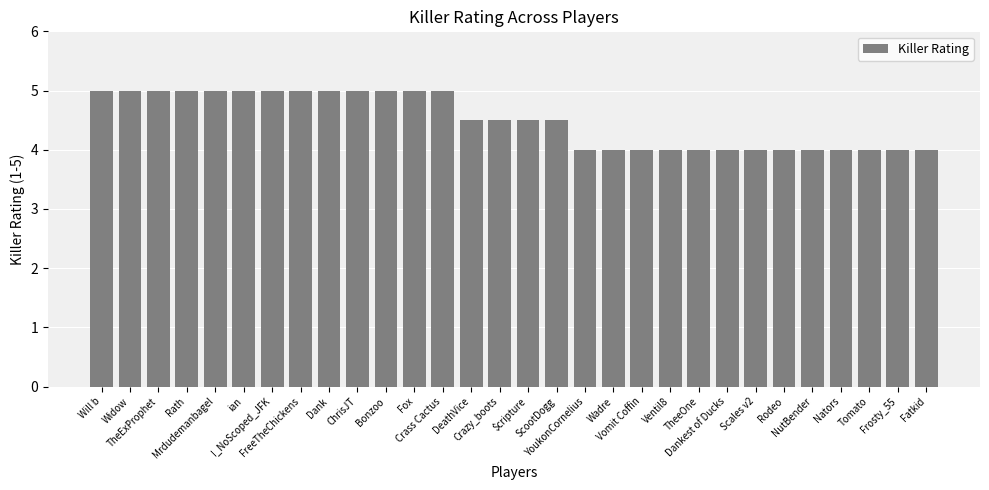

Count the values in the range 4 to 5.

30